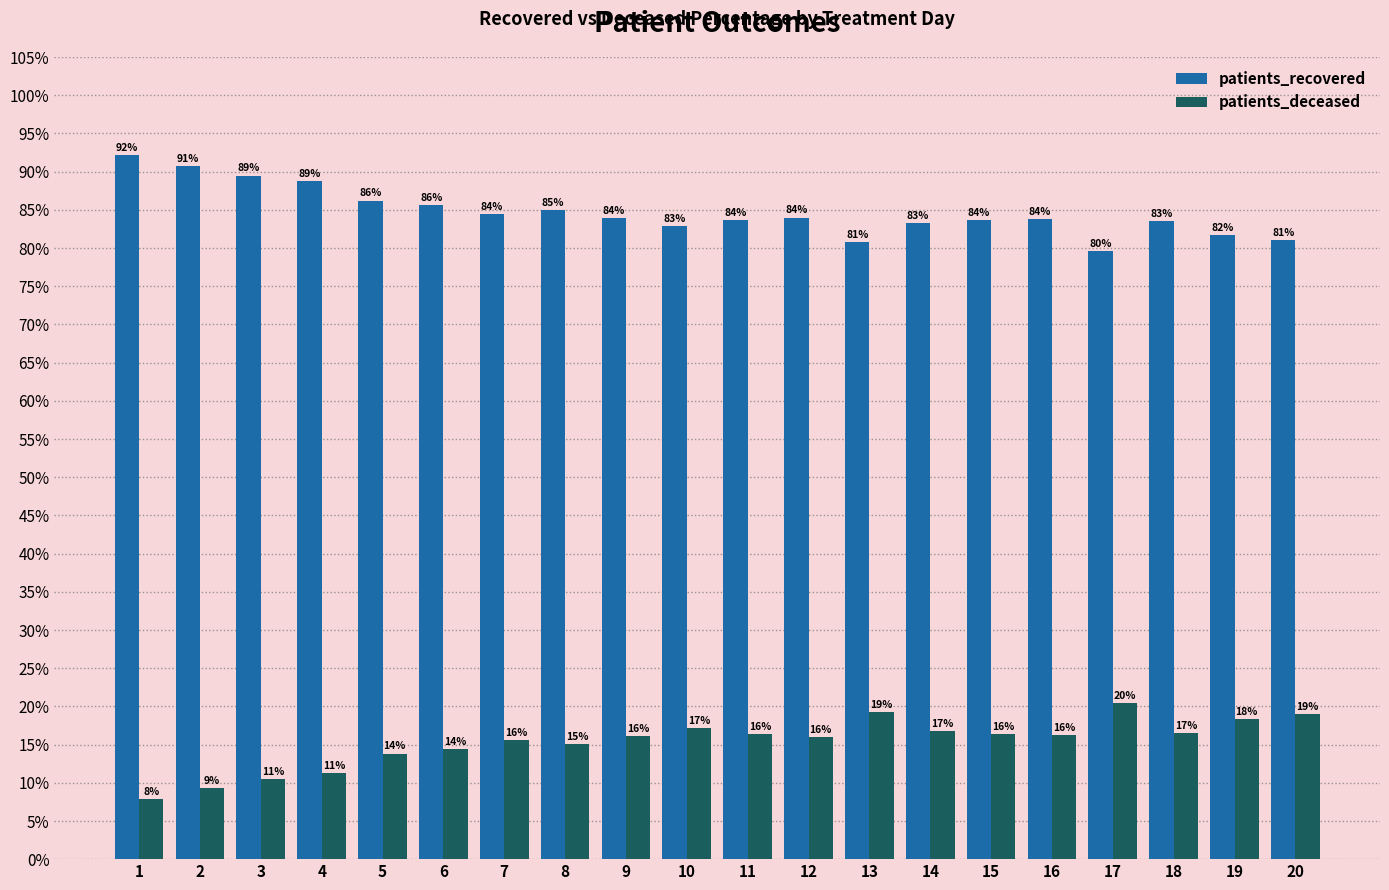

At which category does the chart reach its minimum across all series?

1